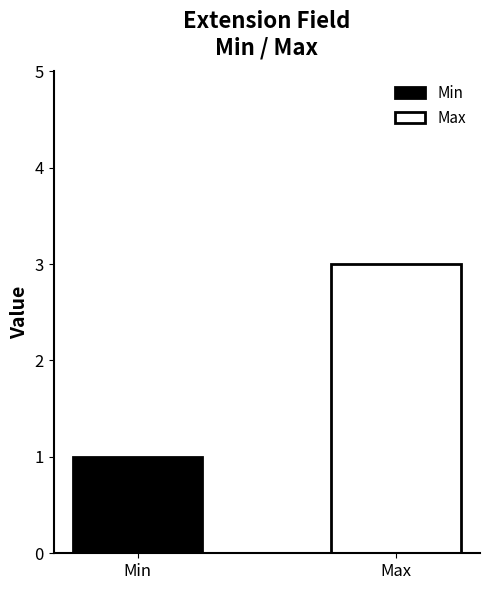

What is the maximum value for Max?

3